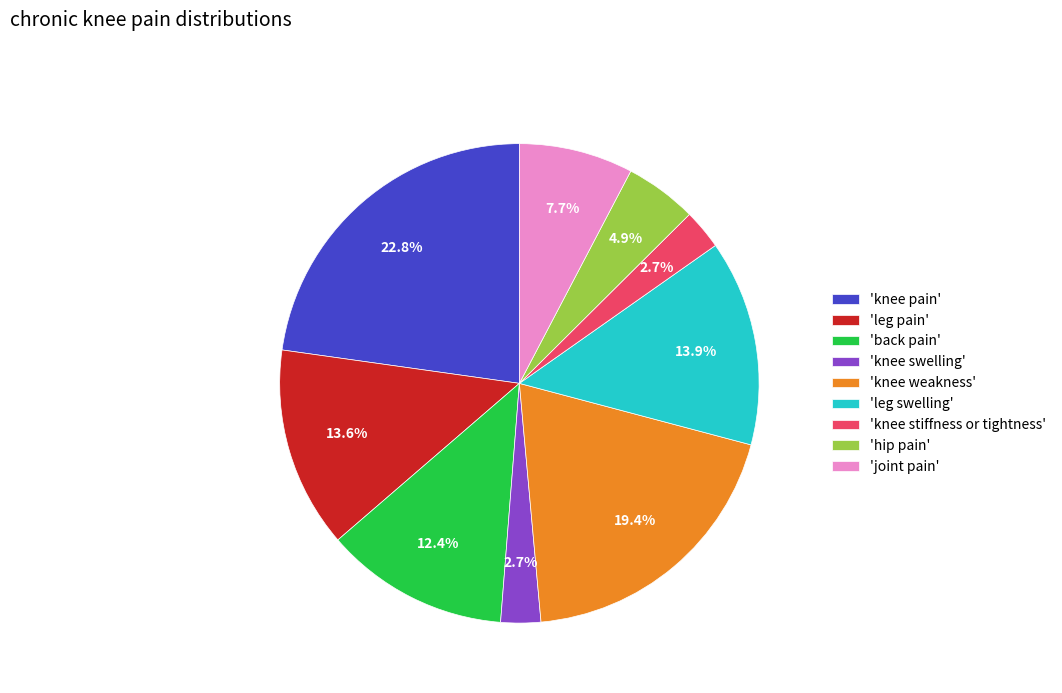

Which category has the biggest portion of the pie?

'knee pain'